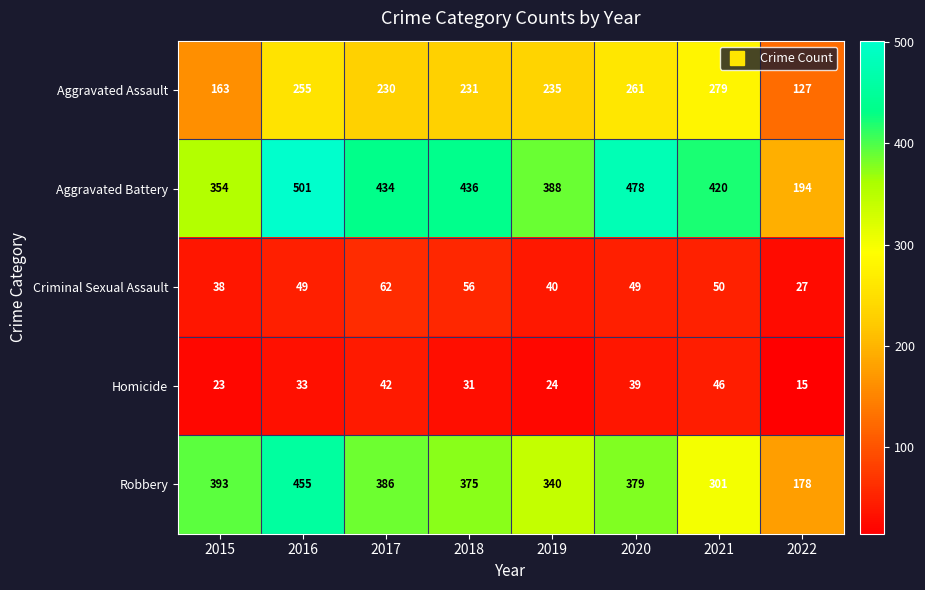

What is the spread (max minus min) of values at 2021?

374